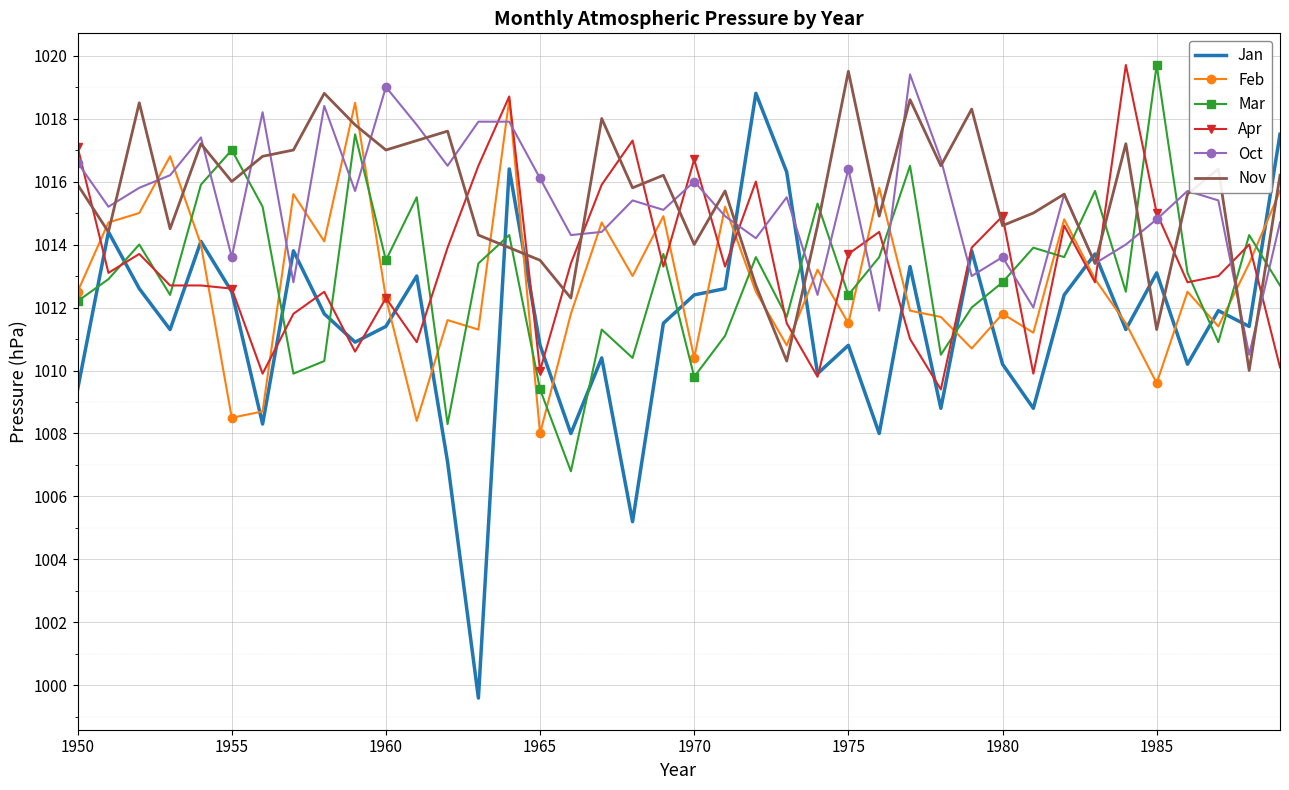

What is the highest value of the Jan series?

1018.8